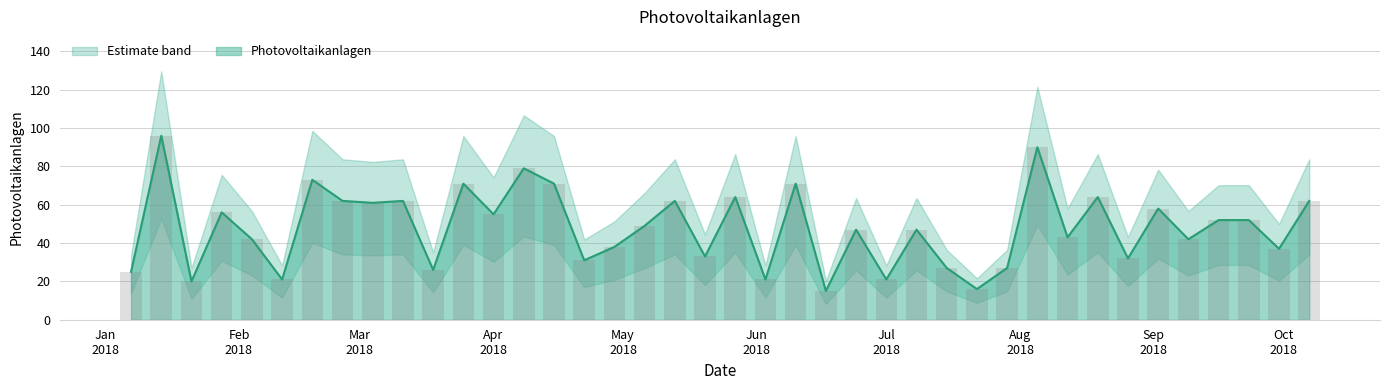

Which has a higher value, 2018-09-30 or 2018-08-26?

2018-09-30